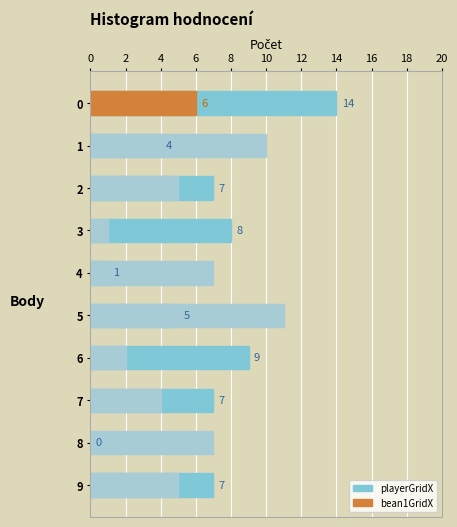

How many bars are there in each group?

2